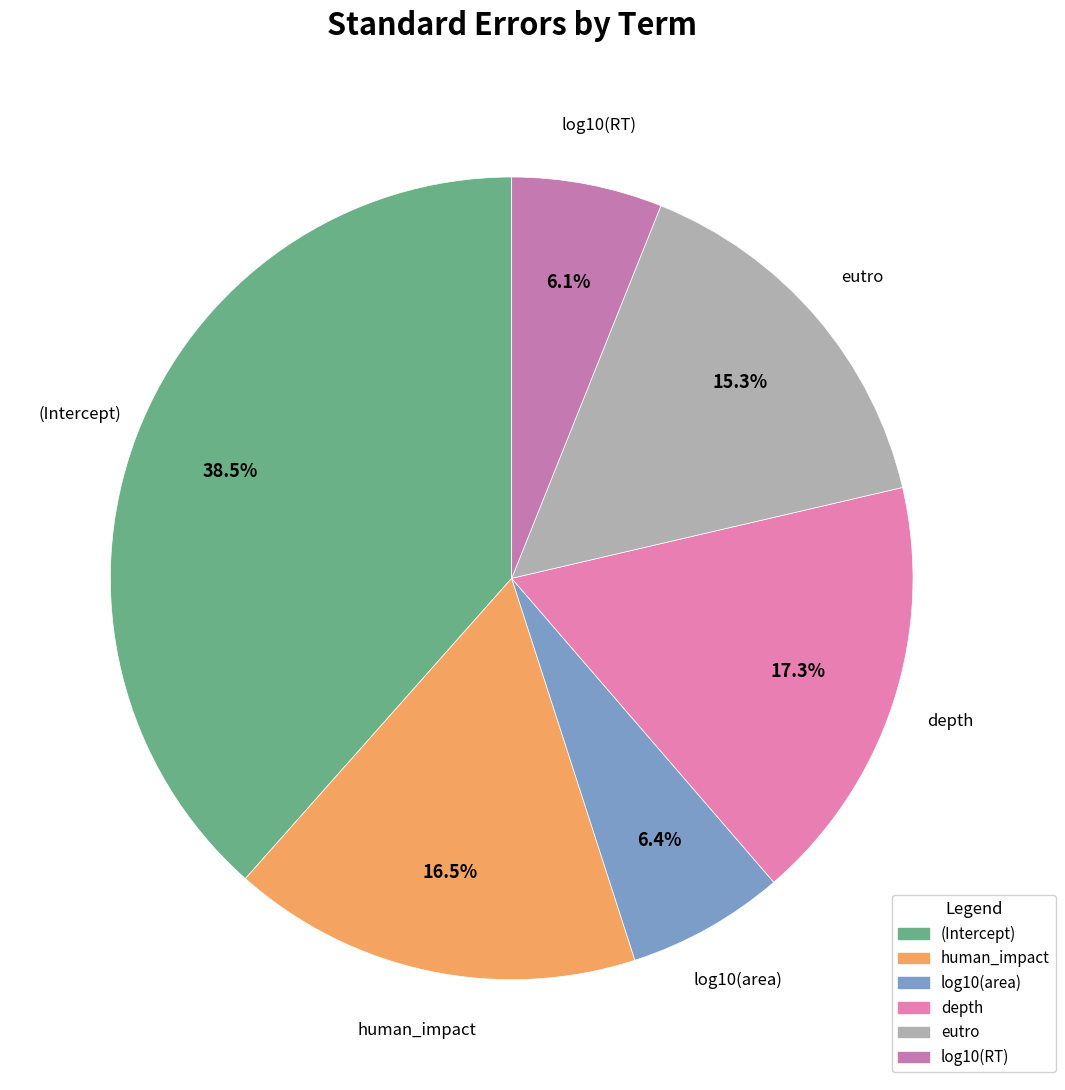

How many segments does this pie chart have?

6